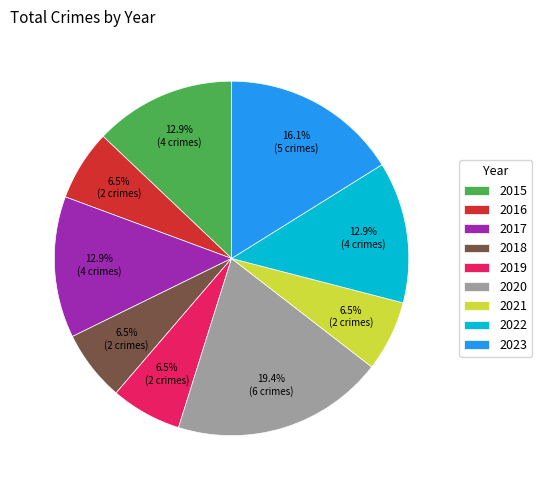

Between 2016 and 2015, which is larger?

2015